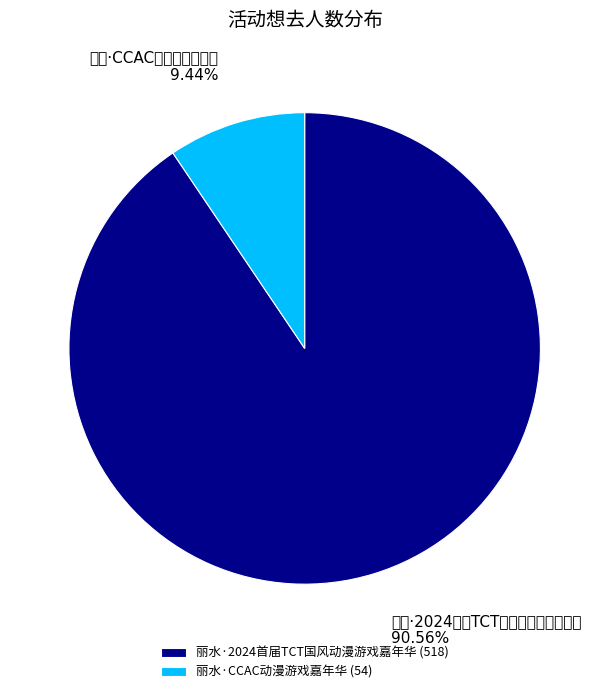

Does 丽水·CCAC动漫游戏嘉年华 account for over 50% of the chart?

No